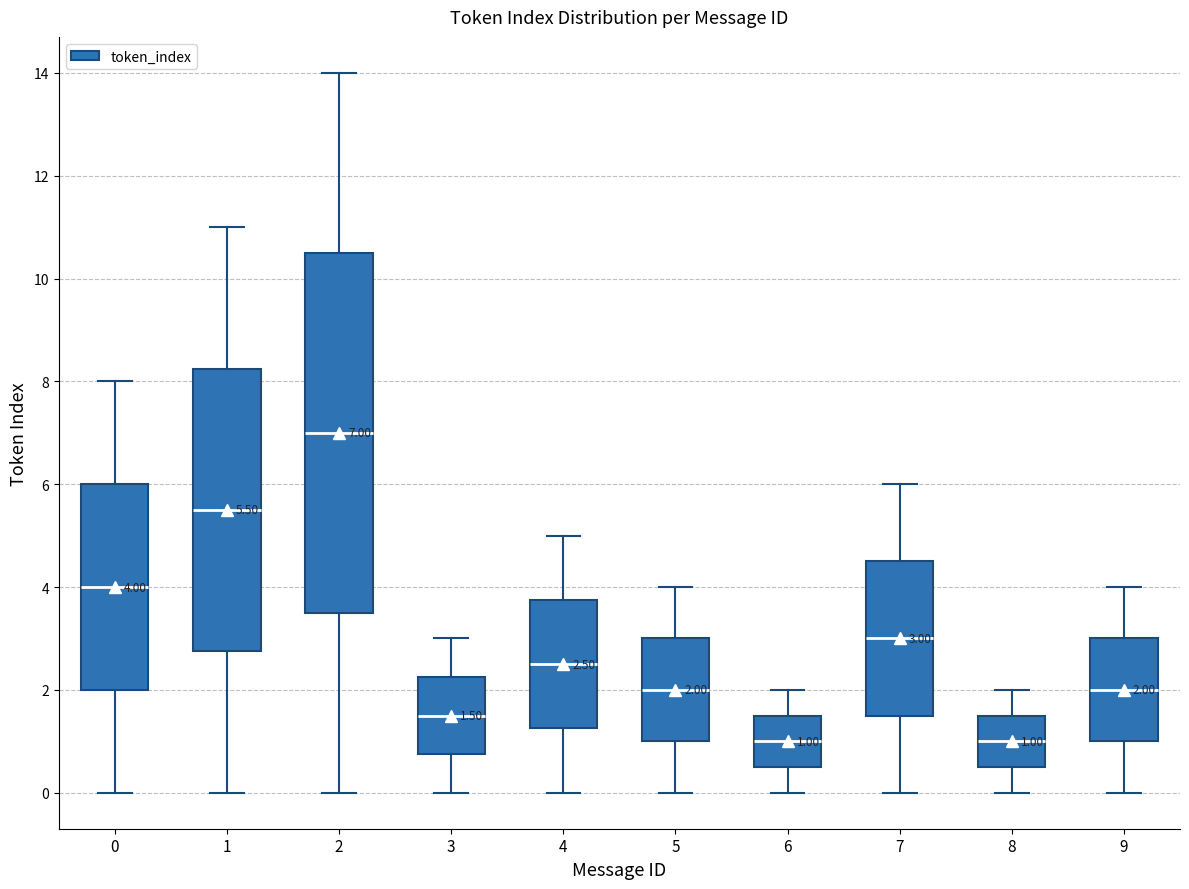

Comparing the boxes themselves (not the whiskers), which one is the tallest?

2